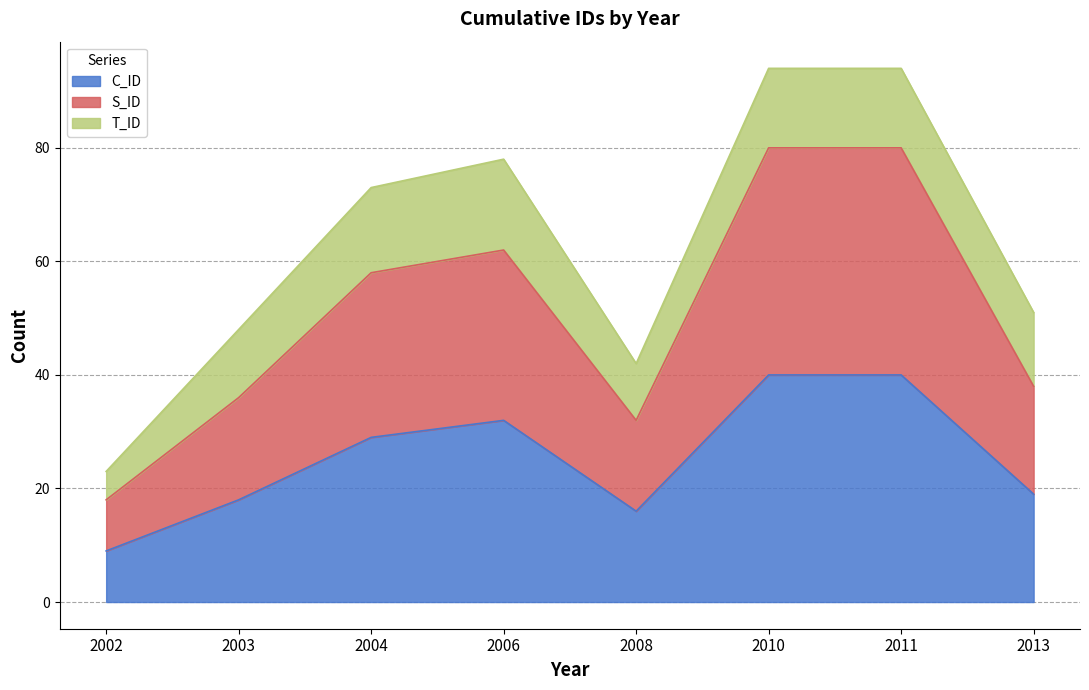

At which category does C_ID reach its first local peak?

2006